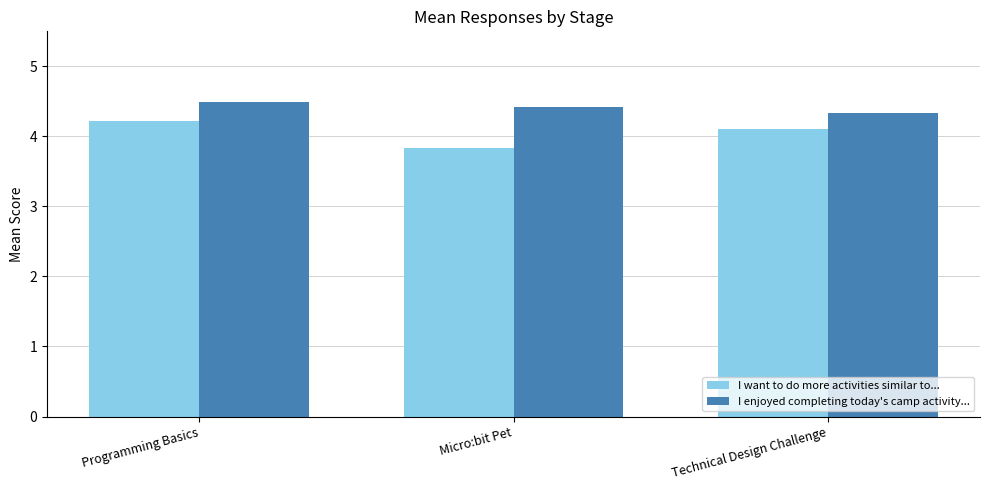

Reading right to left, list all the values displayed in this chart.

I want to do more activities similar to...: Technical Design Challenge=4.1	Micro:bit Pet=3.8	Programming Basics=4.2
I enjoyed completing today's camp activity...: Technical Design Challenge=4.3	Micro:bit Pet=4.4	Programming Basics=4.5